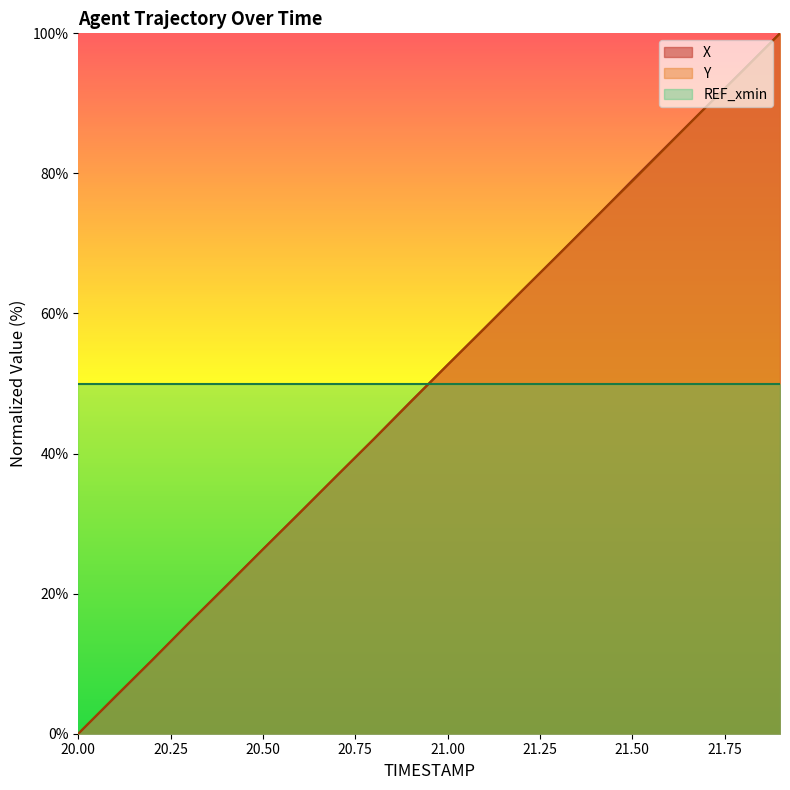

After their last crossing, which series has the higher values: Y or X?

X